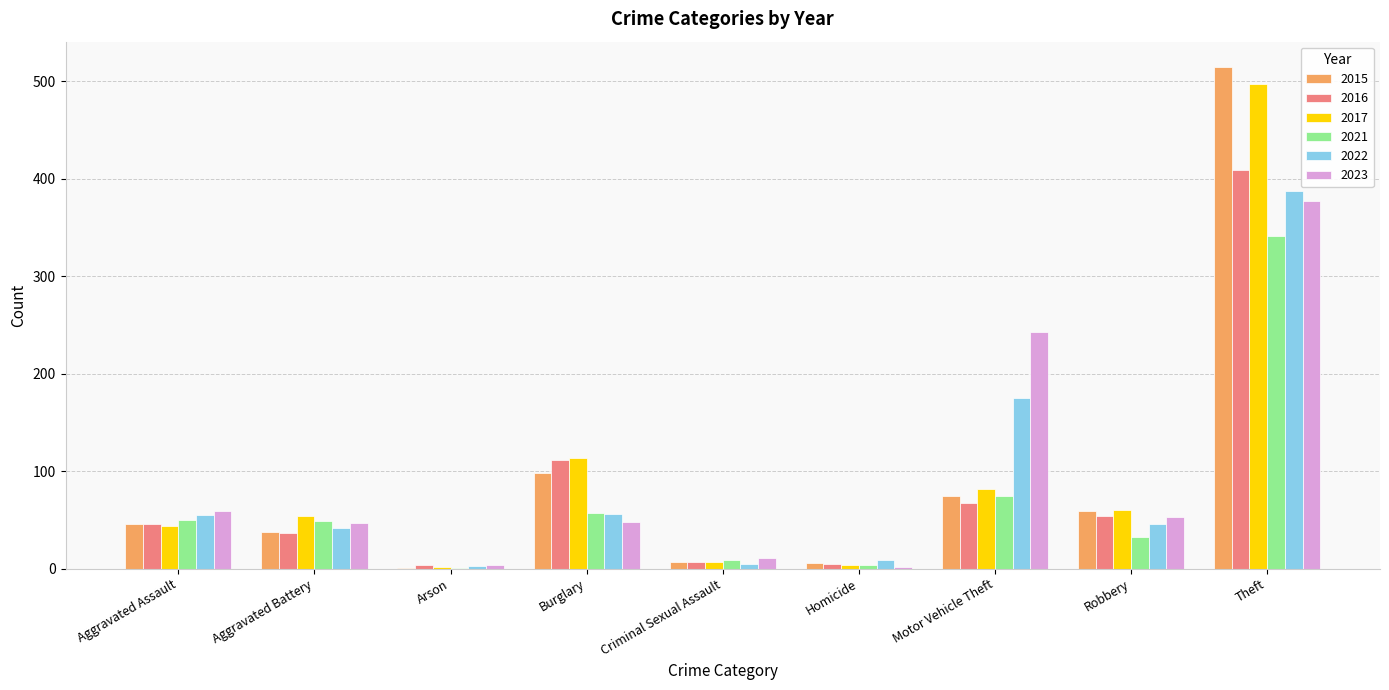

At which category is the sum across all series the highest?

Theft